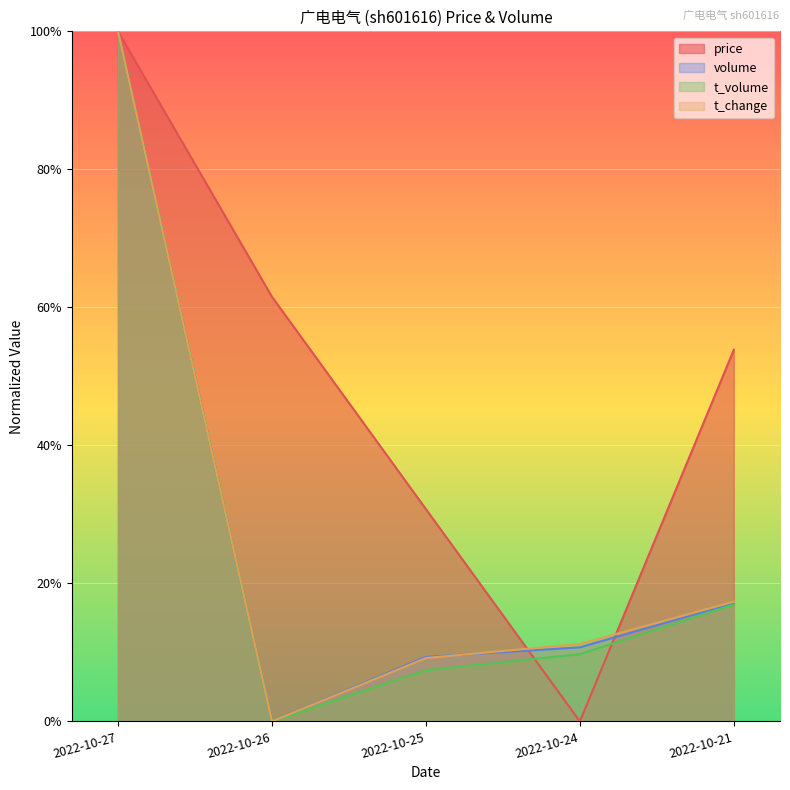

Which category has the highest value across all series?

2022-10-27